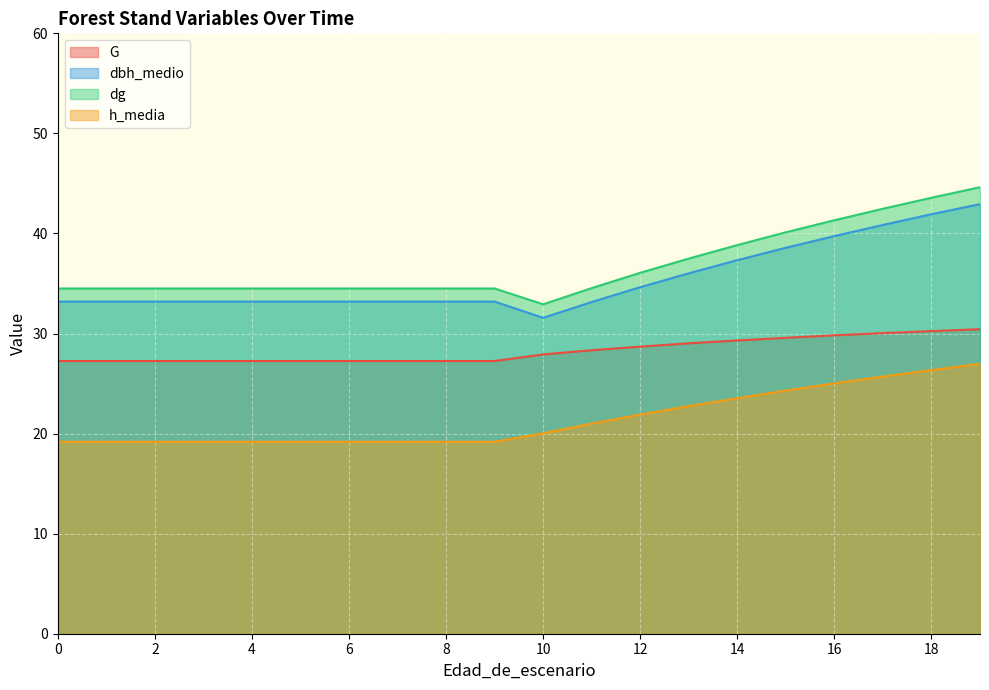

What is the value of the h_media point at the 19th from the left?

26.4